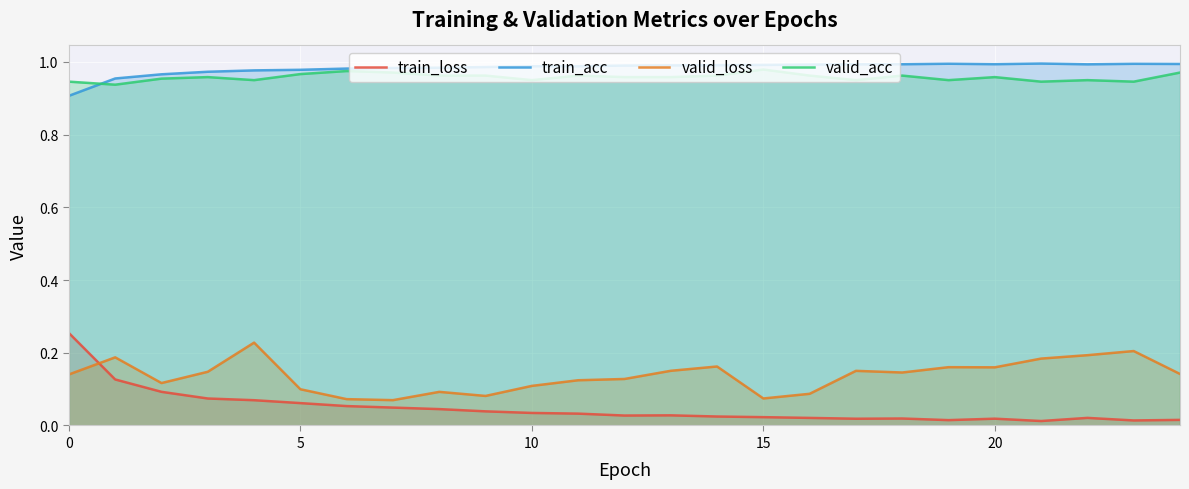

How many lines are shown in the chart?

4